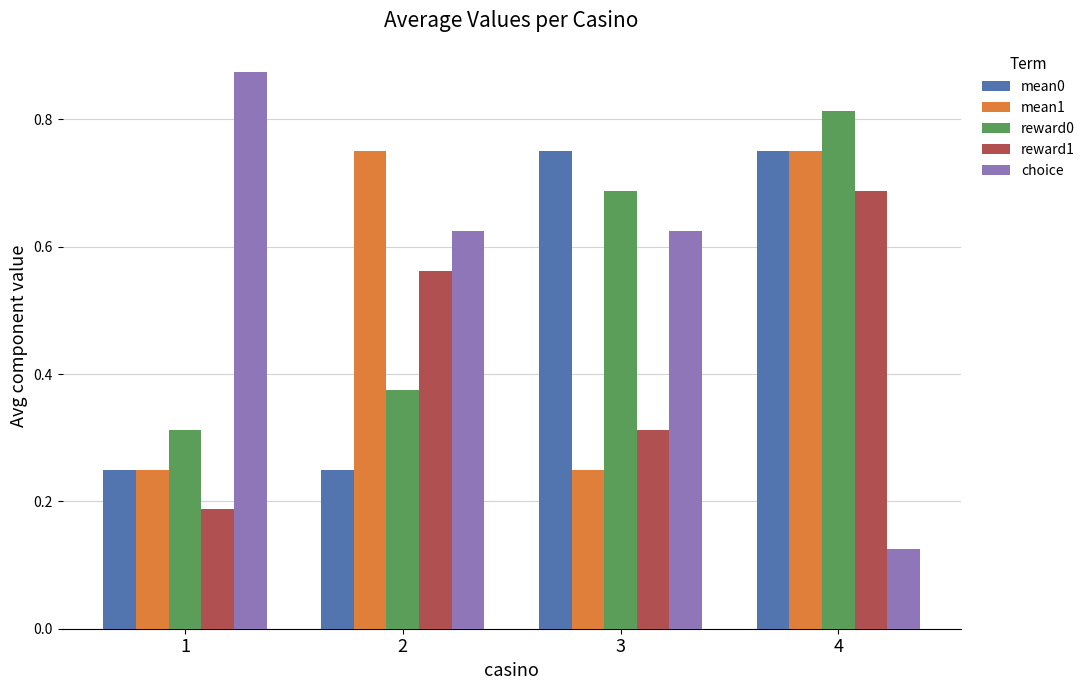

Which series has the largest range (max minus min)?

choice